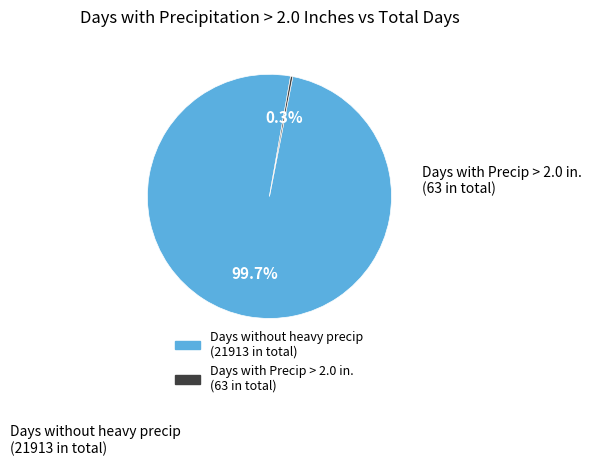

Is there a majority slice in this chart?

Yes